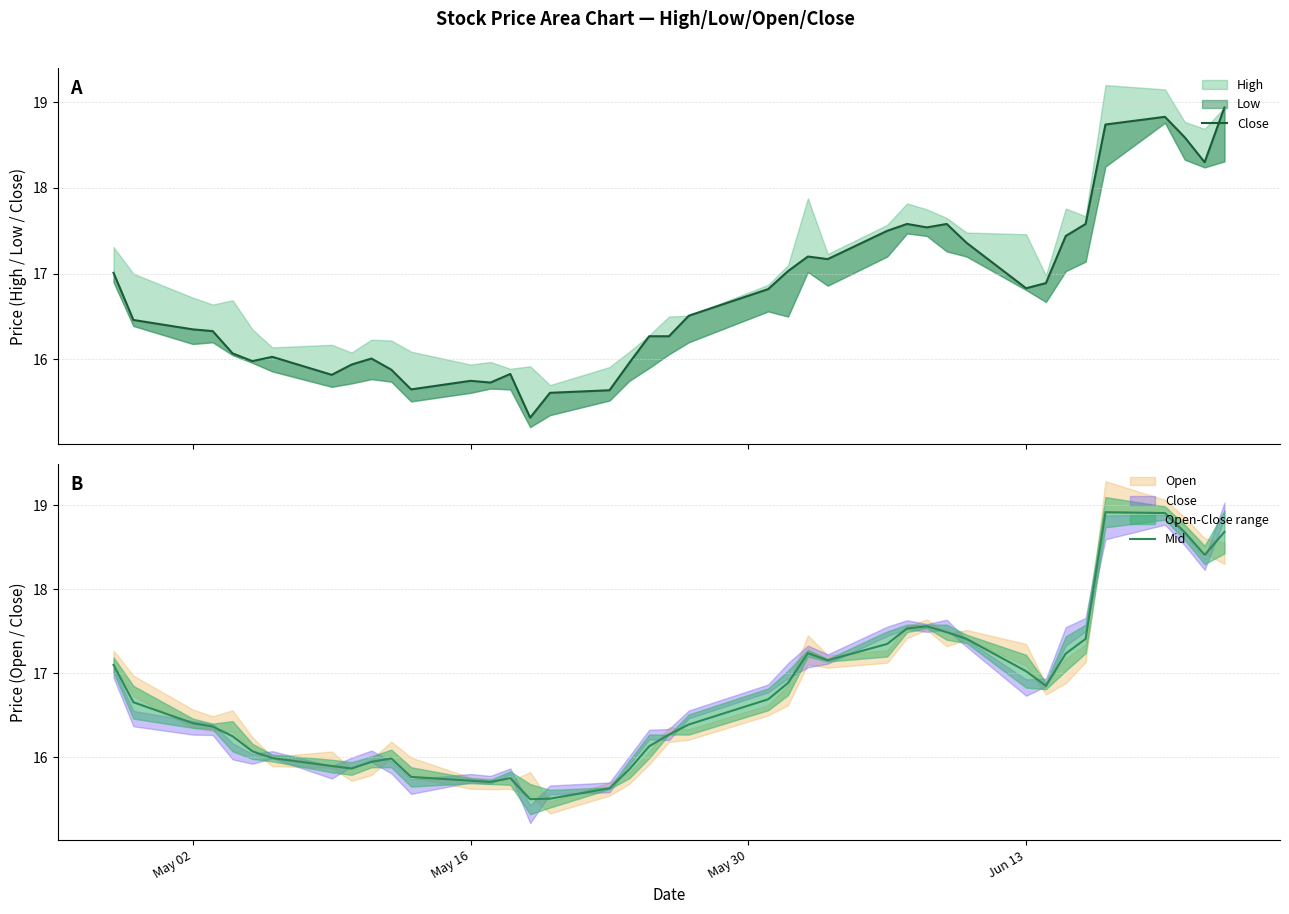

The value of Mid at May 16 is 5.4. True or false?

False